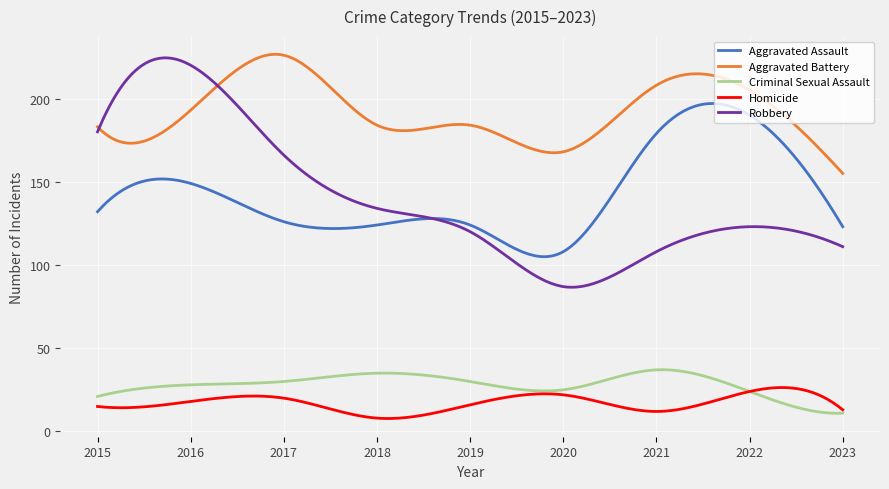

Which series has the largest total across all categories?

Aggravated Battery